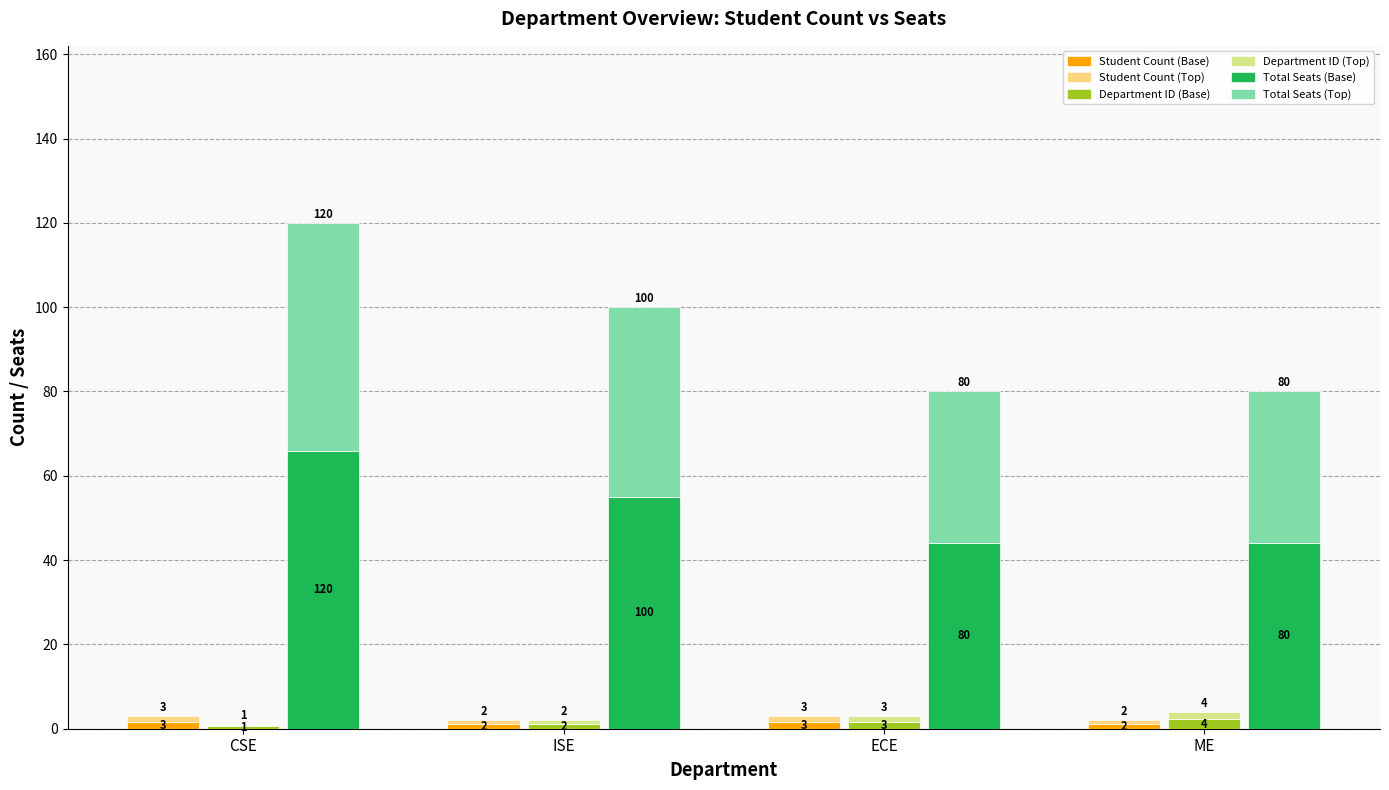

Are the bars grouped side by side (vs. stacked)?

Yes